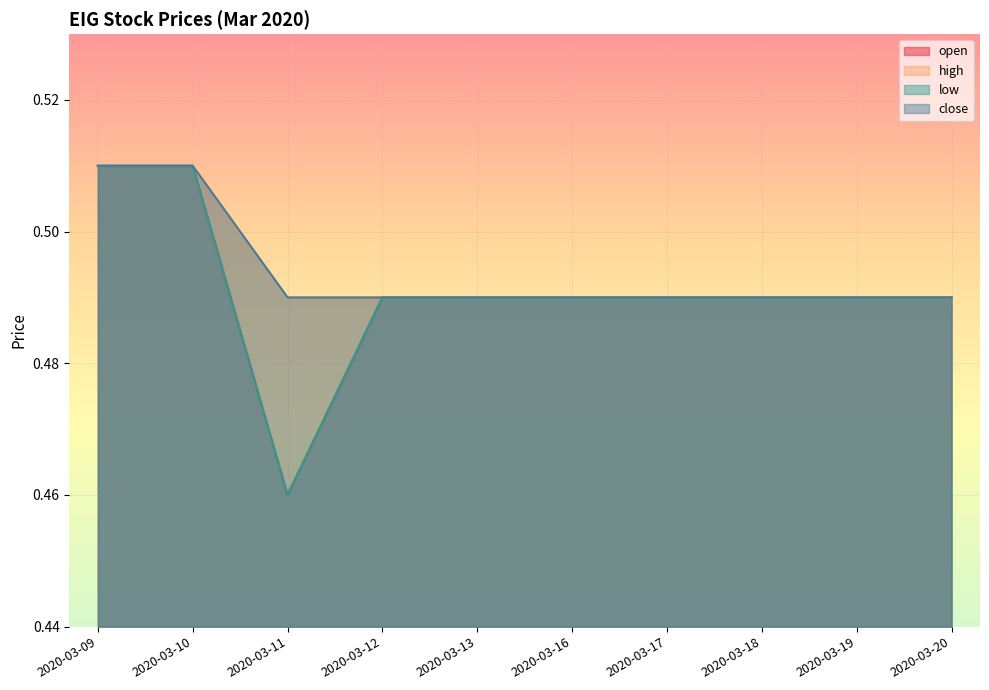

Between 2020-03-09 and 2020-03-10, which series saw the biggest shift?

open